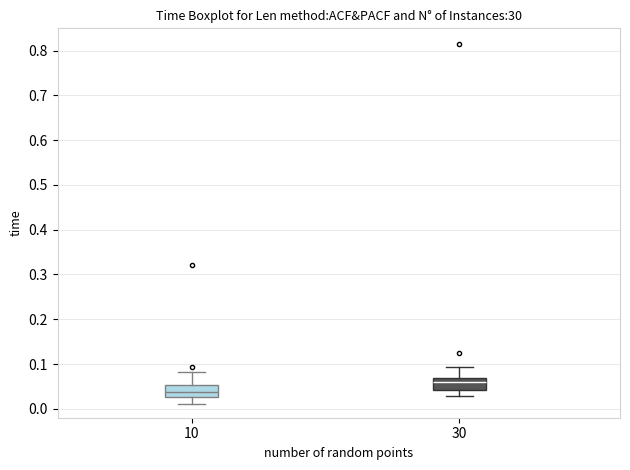

Which box has the lowest median line?

10